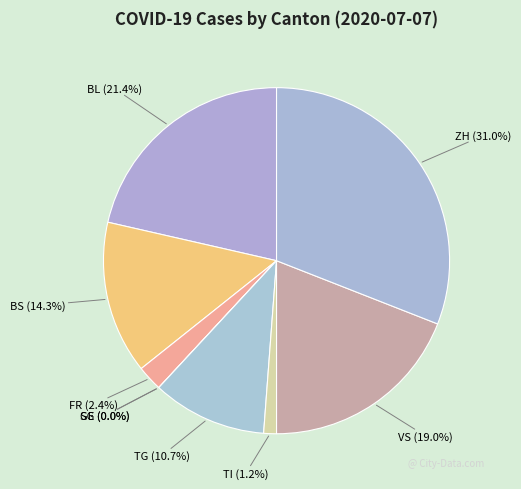

To the nearest percent, what is the difference between the BL and VS slice percentages?

2%